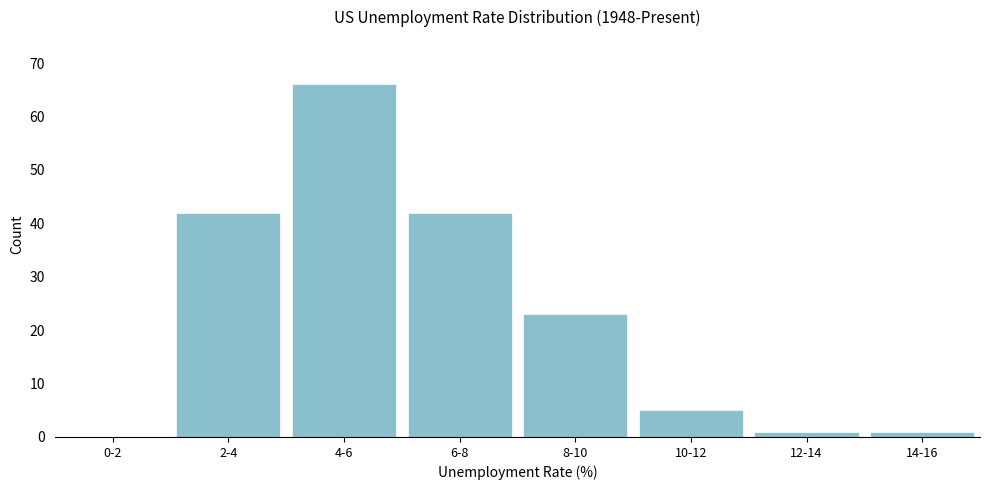

Reading right to left, transcribe all the data shown in this chart.

14-16=1	12-14=1	10-12=5	8-10=23	6-8=42	4-6=66	2-4=42	0-2=0